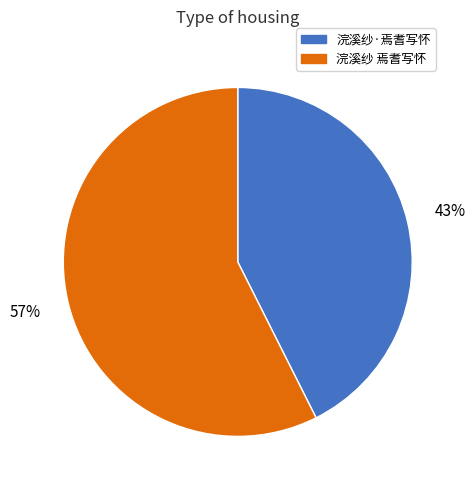

Which slice is the smallest?

浣溪纱·焉耆写怀